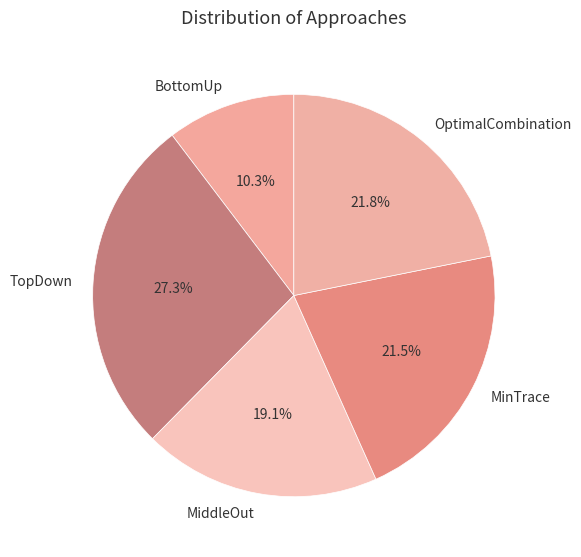

How many slices are in this pie chart?

5